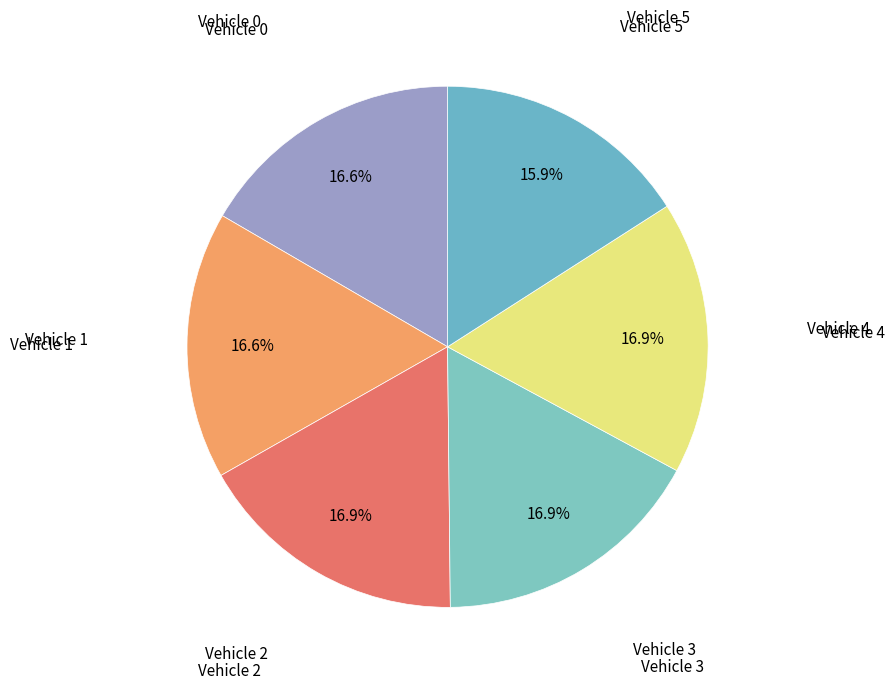

What is the smallest slice in the pie chart?

Vehicle 5